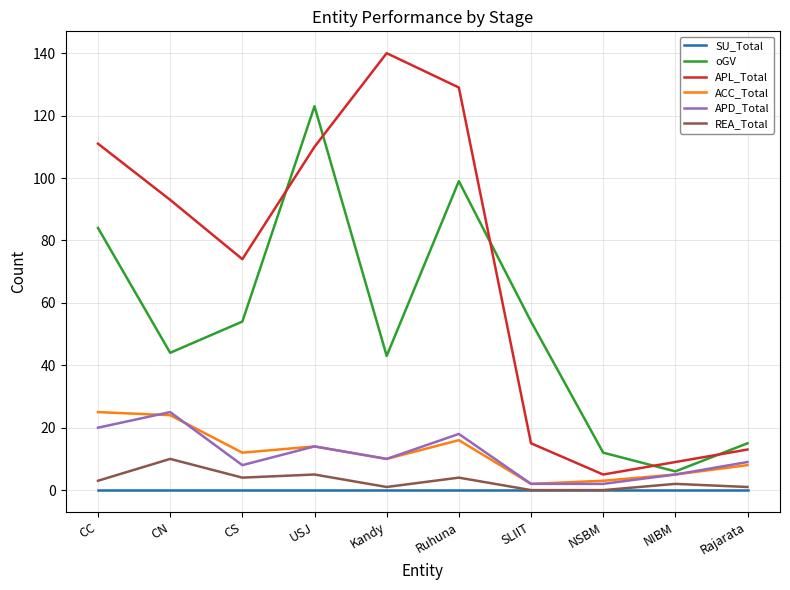

Is the value of oGV at CN greater than the value of APD_Total at USJ?

Yes